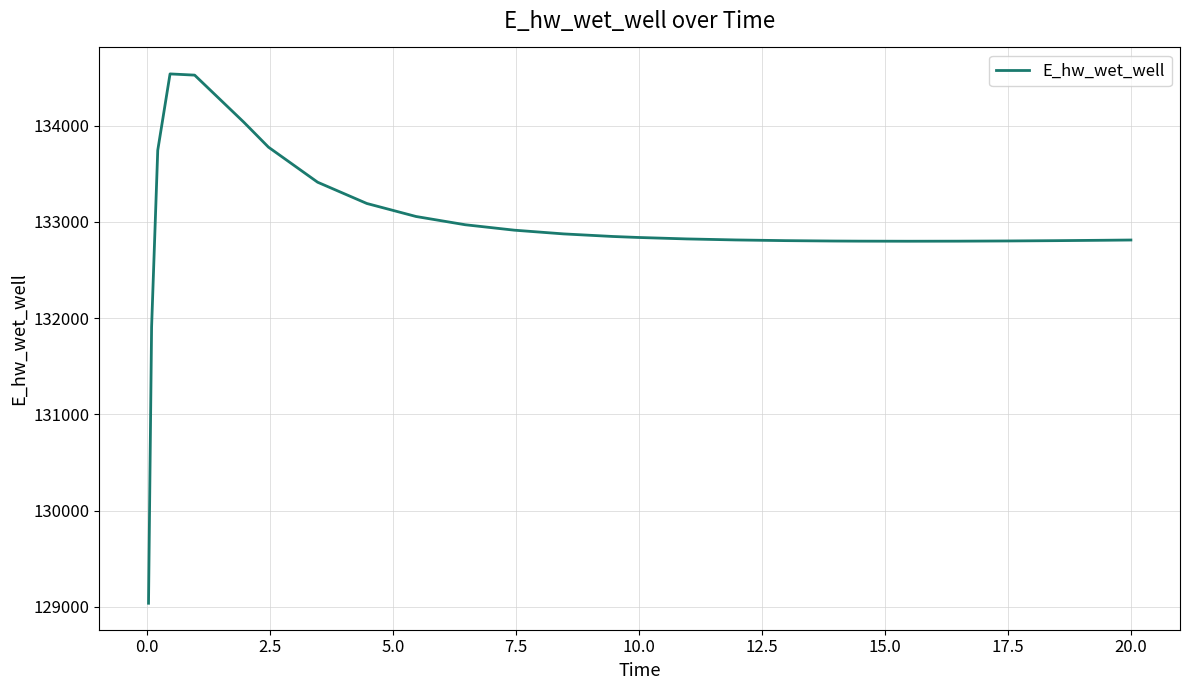

What is the smallest value displayed?

129036.7